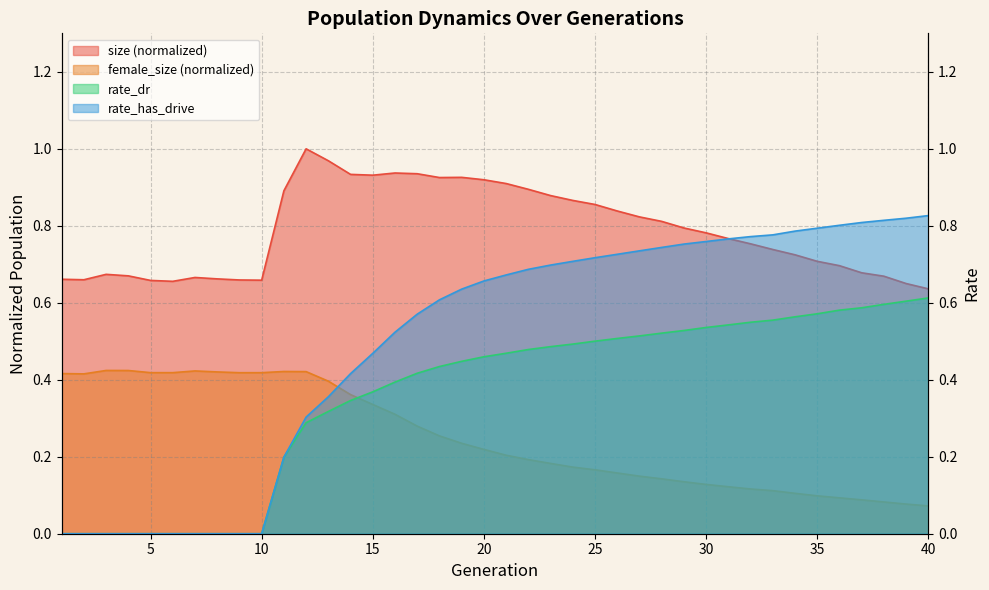

Where is the first local maximum for size?

3